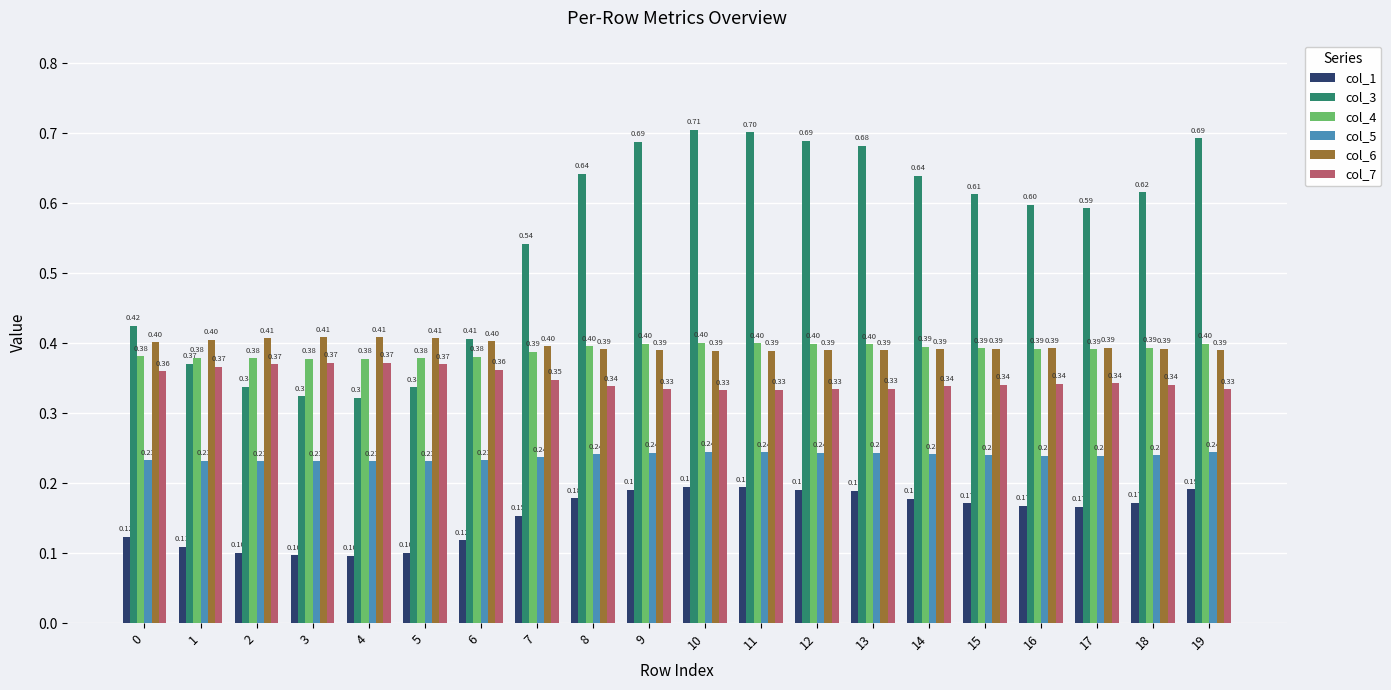

Is the value of col_5 at 10 greater than the value of col_7 at 7?

No